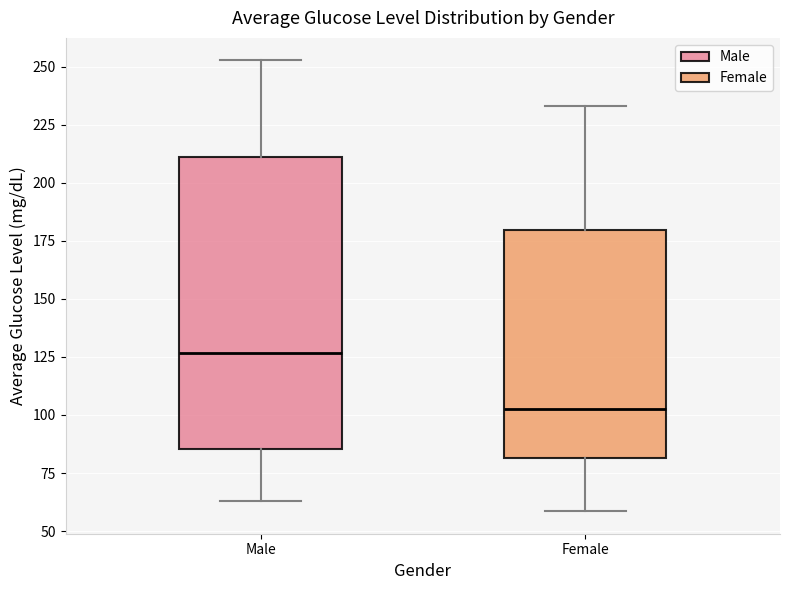

Comparing the boxes themselves (not the whiskers), which one is the tallest?

Male